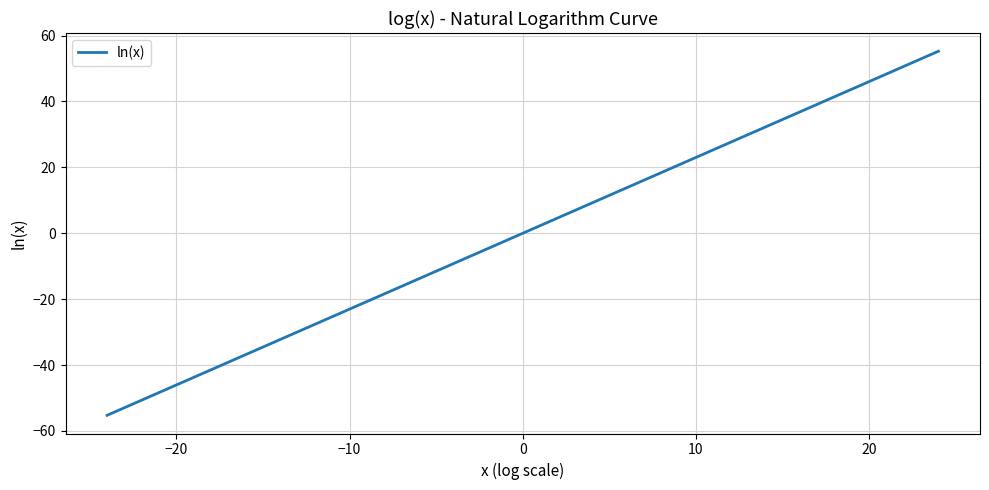

What is the difference between the maximum and minimum values?

110.5